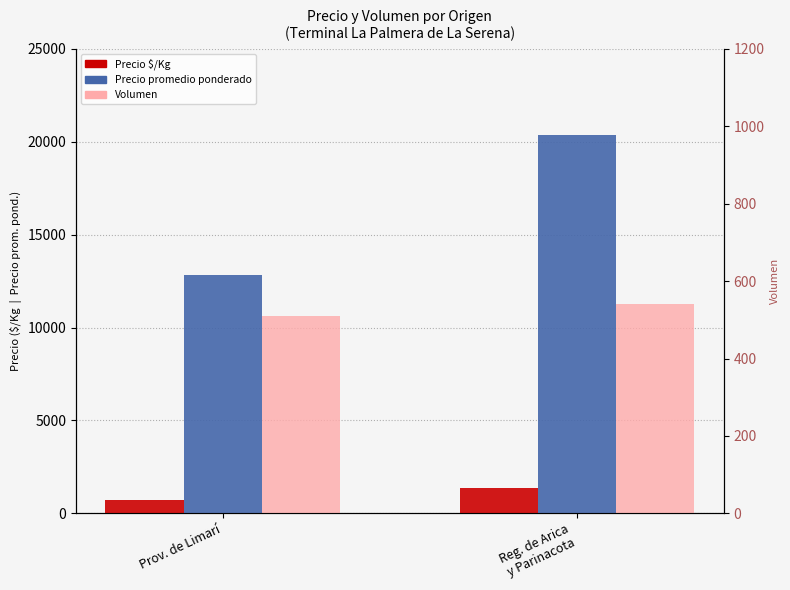

How many values in the Volumen series are below 540?

1